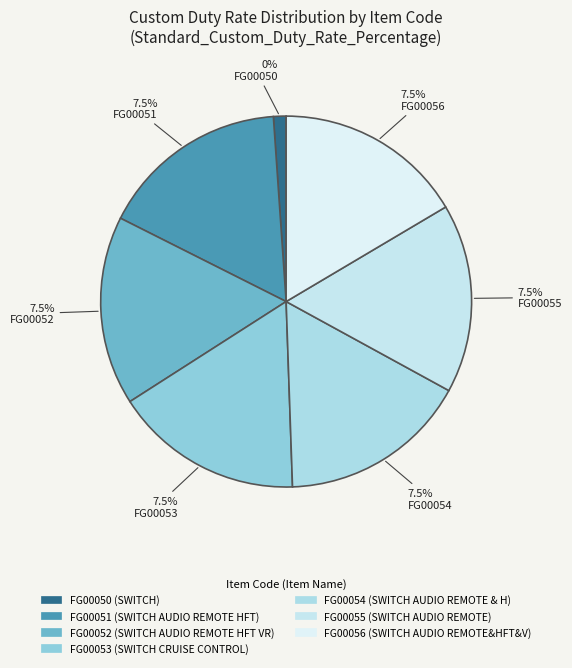

What is the ratio of the value at FG00055 to the value at FG00052?

1.0